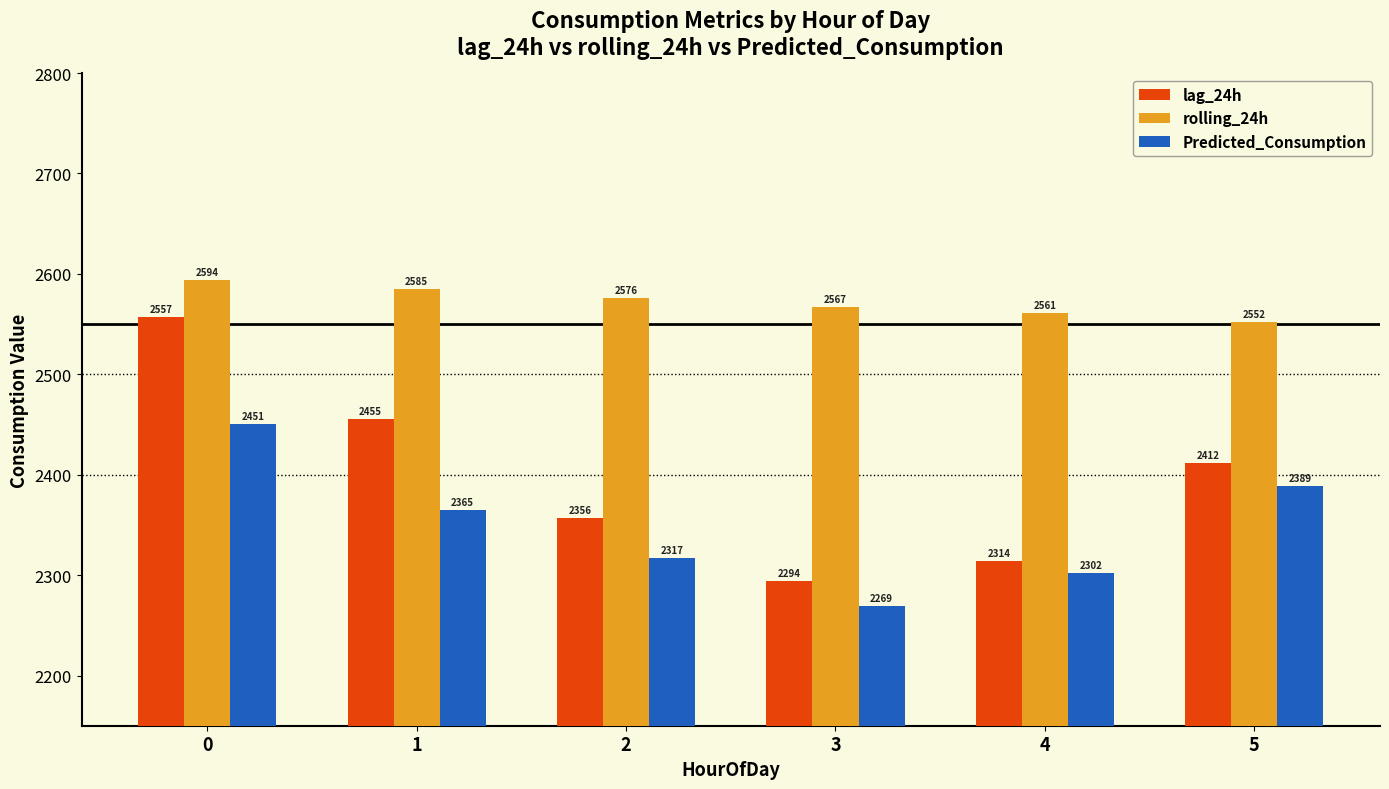

Which series has the largest total across all categories?

rolling_24h